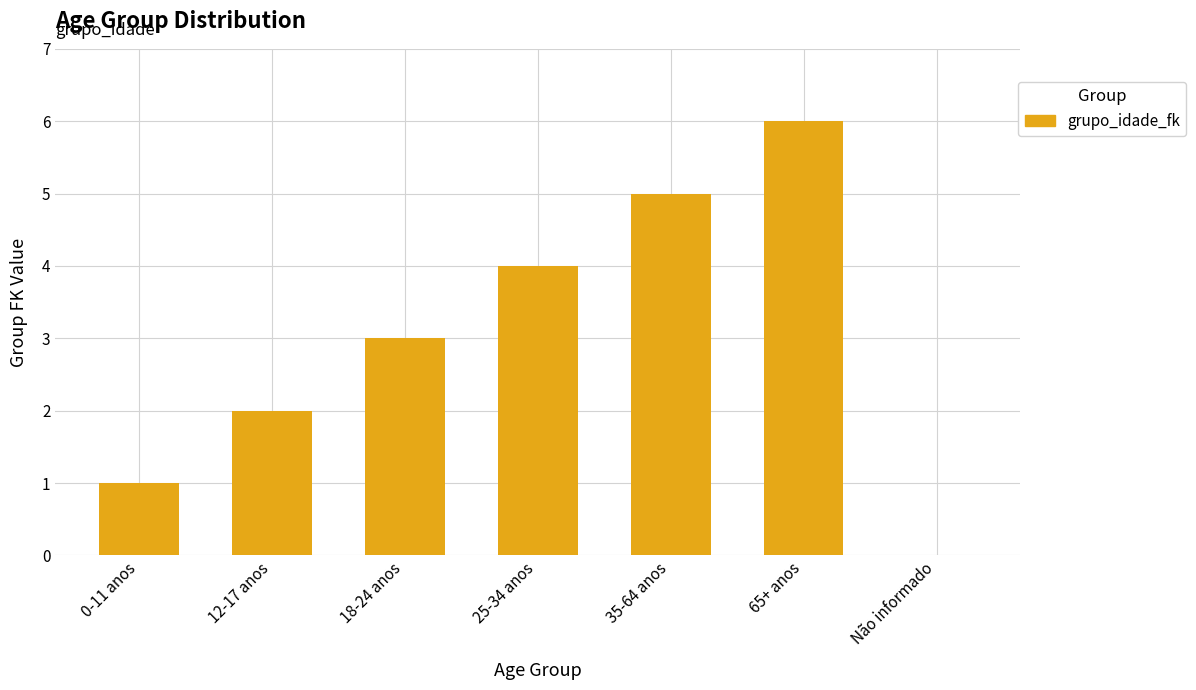

What is the sum of all values?

21